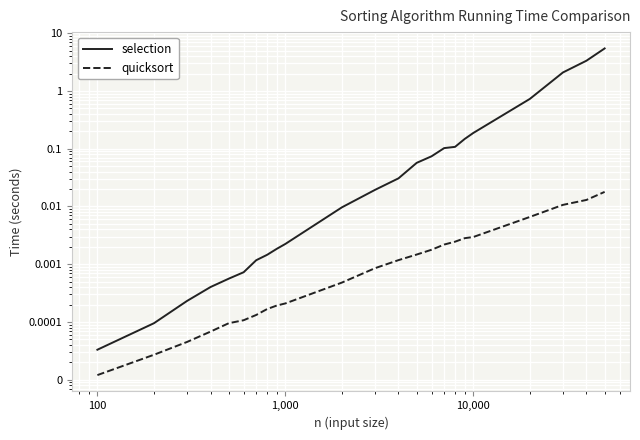

Does the chart display data point markers on the line(s)?

No